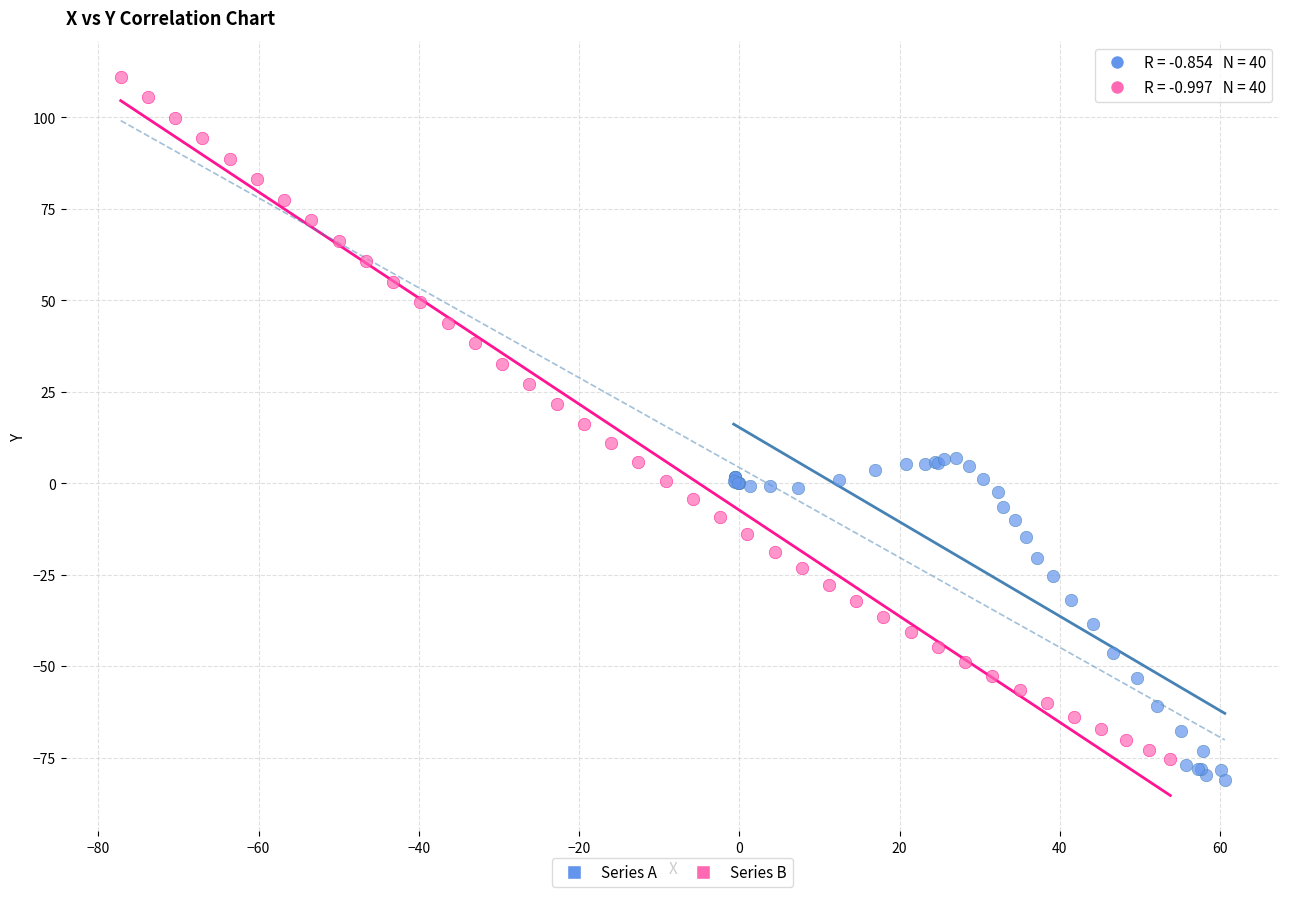

Which series has the largest Y range (max minus min)?

Series B